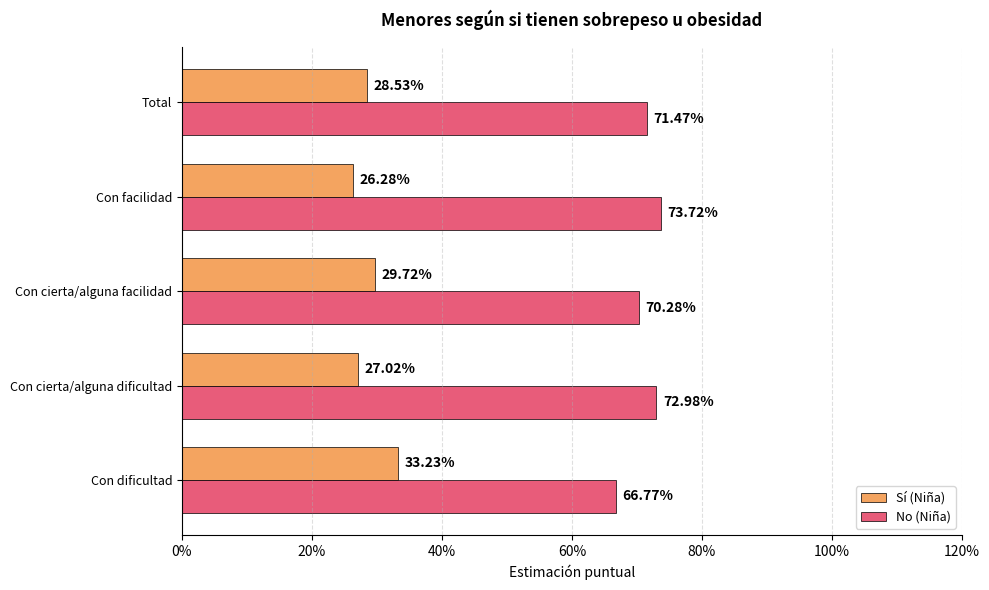

What is the average value of the No (Niña) series?

0.7